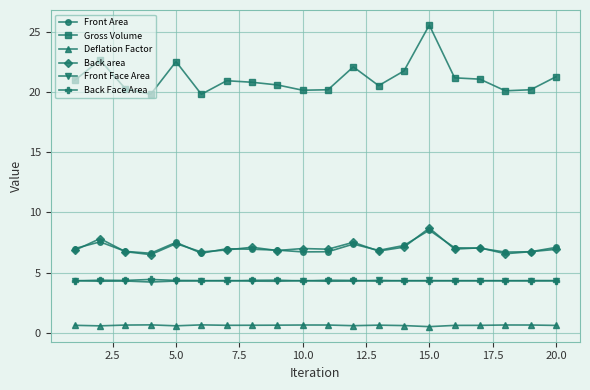

Which series has the widest spread of values?

Gross Volume